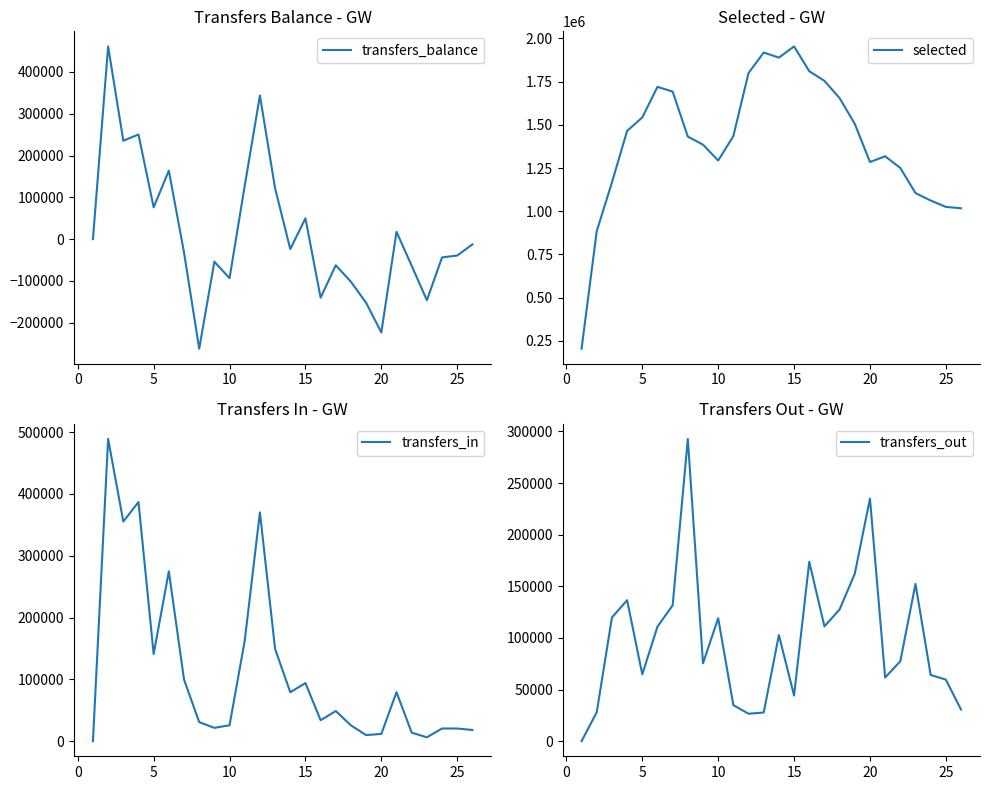

Which series has the largest range (max minus min)?

selected